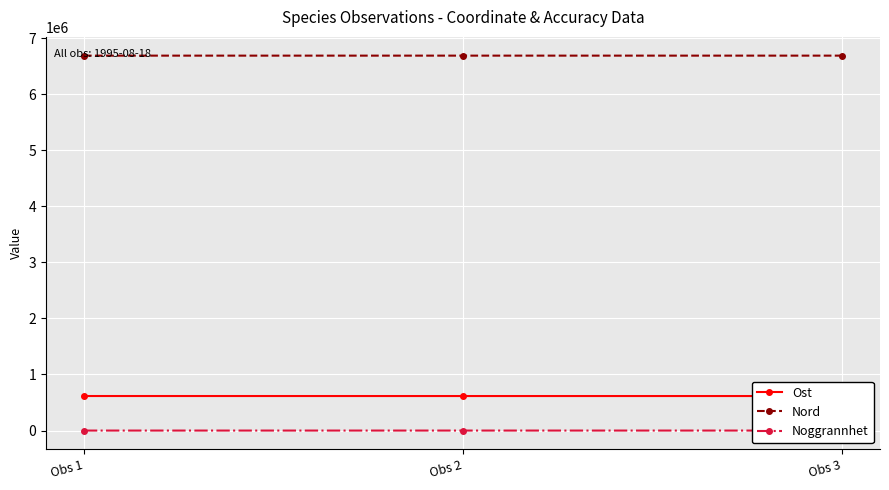

What is the total value across all series at Obs 1?

7301601.7